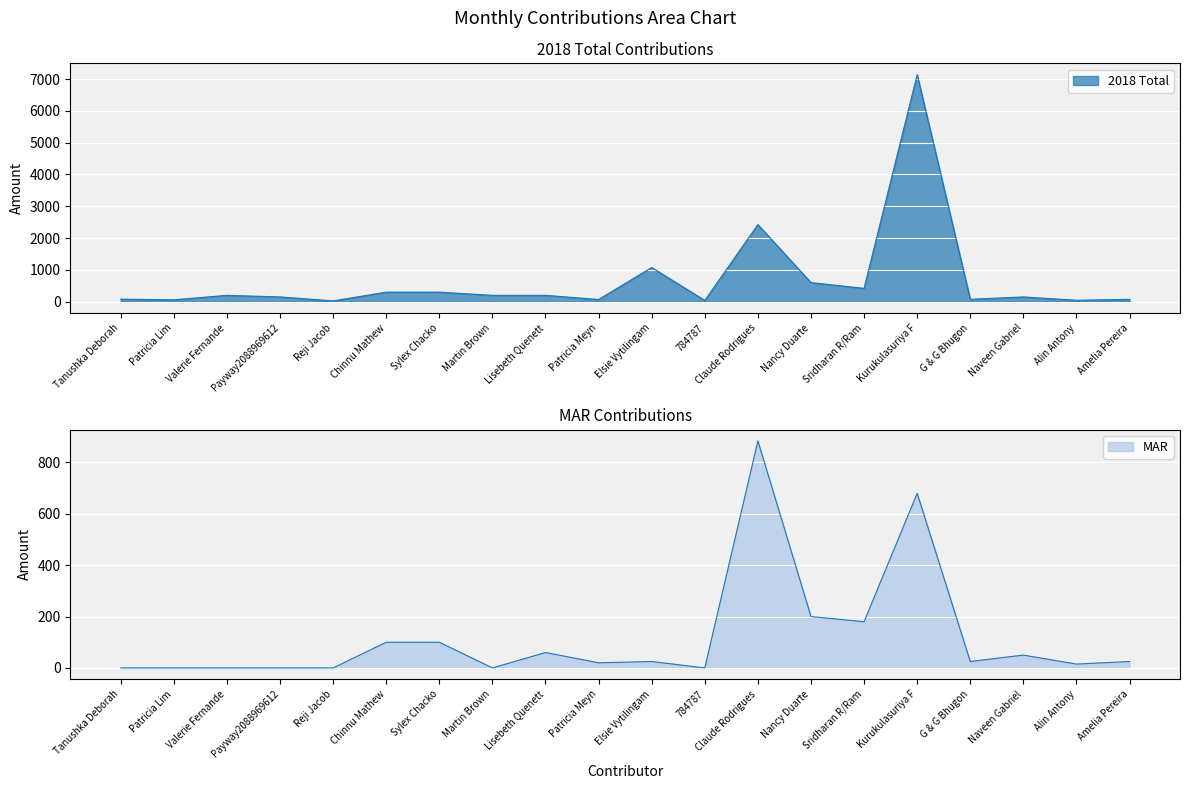

Rank the categories by MAR value from highest to lowest.

Claude Rodrigues, Kurukulasuriya F, Nancy Duarte, Sridharan R/Ram, Chinnu Mathew, Sylex Chacko, Lisebeth Quenett, Naveen Gabriel, Elsie Vytilingam, G & G Bhugon, Amelia Pereira, Patricia Meyn, Alin Antony, Tanushka Deborah, Patricia Lim, Valerie Fernande, Payway2088969612, Reji Jacob, Martin Brown, 784787